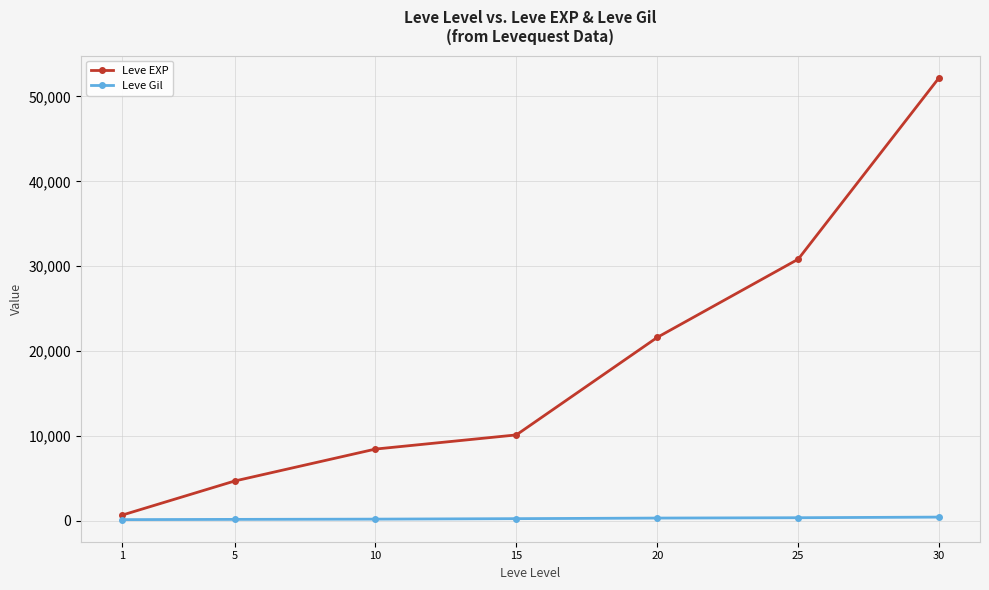

What is the value of the Leve EXP point at the 6th from the left?

30820